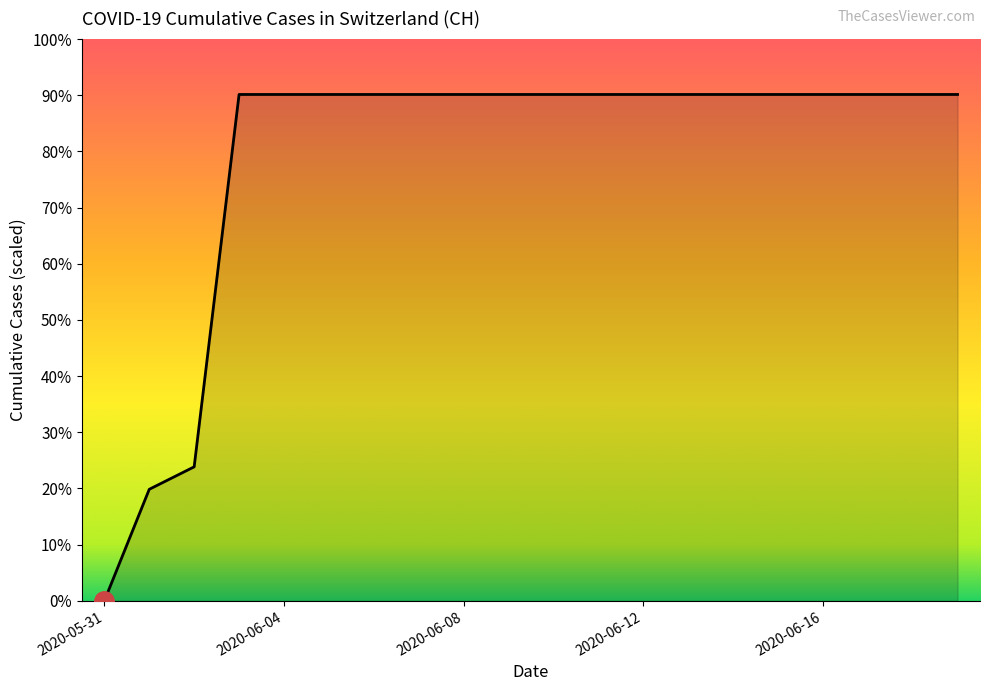

Reading left to right, list all the values displayed in this chart.

0.0	139.0	167.0	631.0	631.0	631.0	631.0	631.0	631.0	631.0	631.0	631.0	631.0	631.0	631.0	631.0	631.0	631.0	631.0	631.0